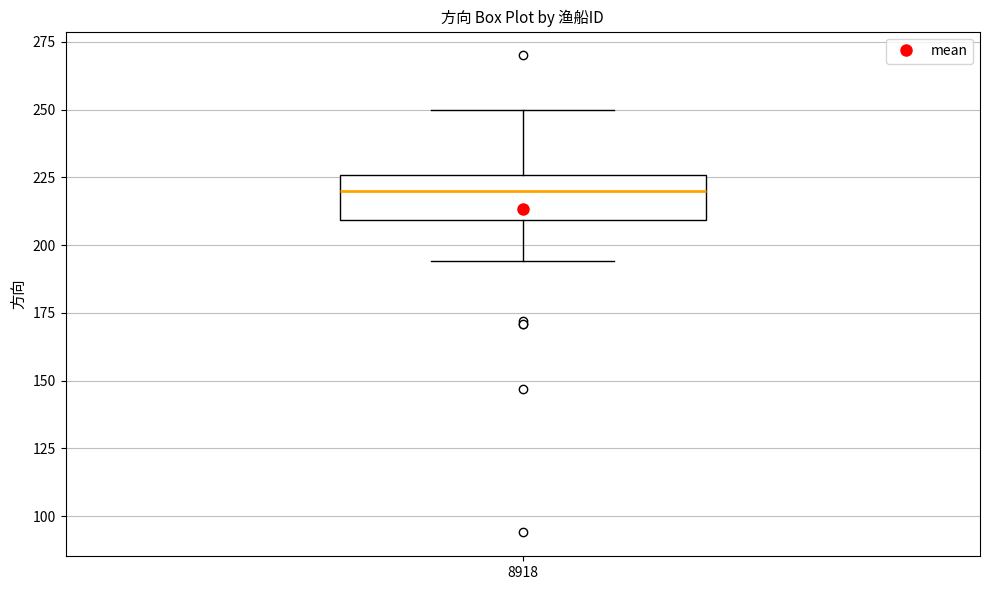

Where does the median line of the box at x = 8918 sit on the y-axis? The values are not printed on the chart, so give them approximately, as read against the axis.

220